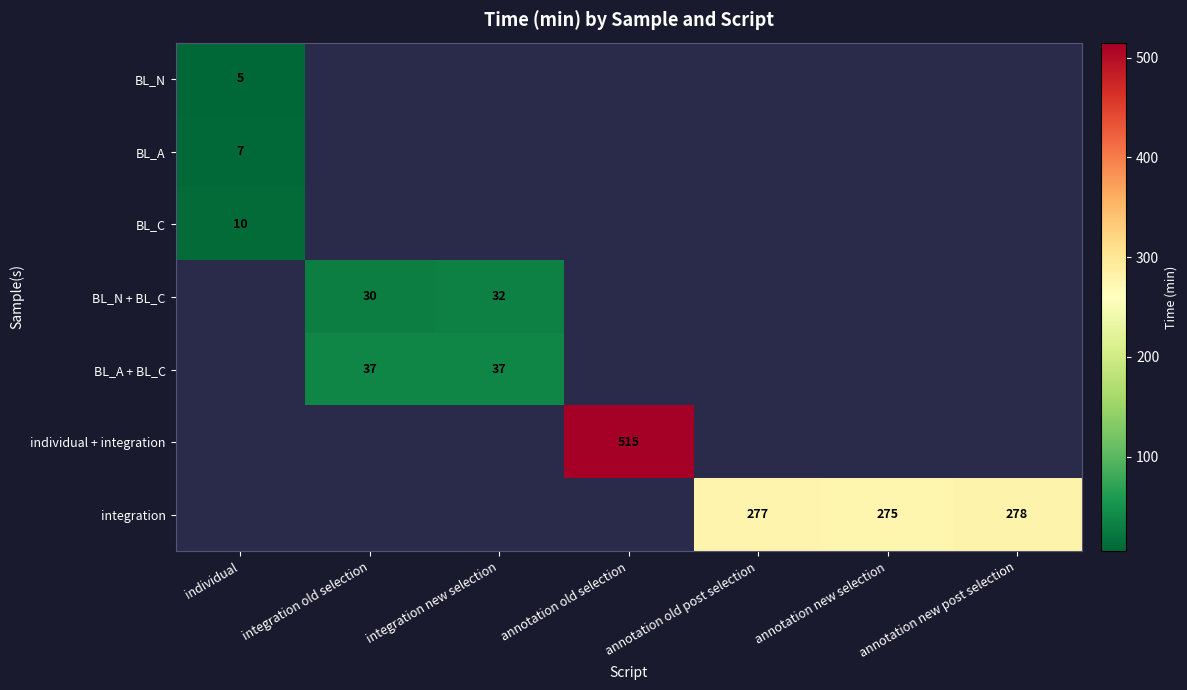

What is the approximate value of BL_N at individual?

5.0